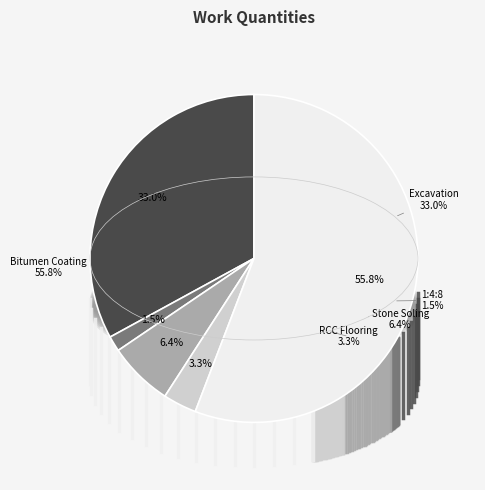

Which category has the smallest portion of the pie?

1:4:8